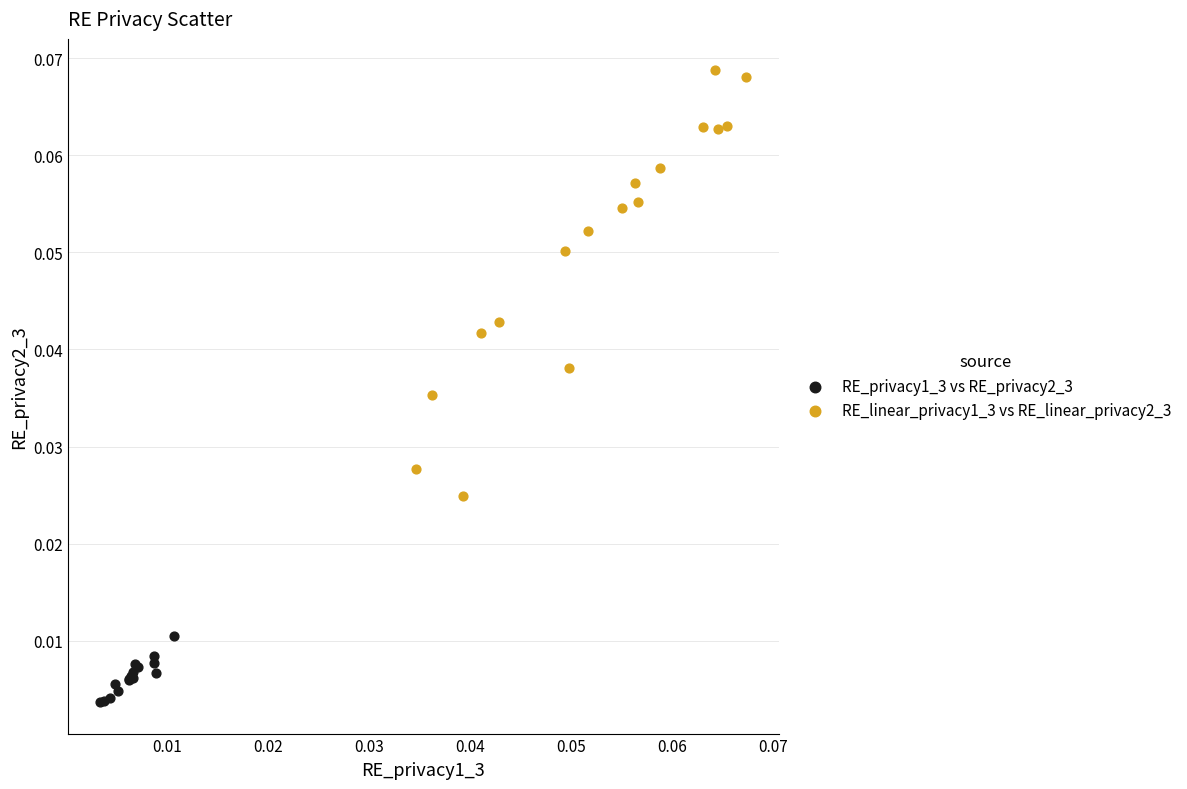

What are all the series names shown in the legend?

RE_privacy1_3 vs RE_privacy2_3, RE_linear_privacy1_3 vs RE_linear_privacy2_3